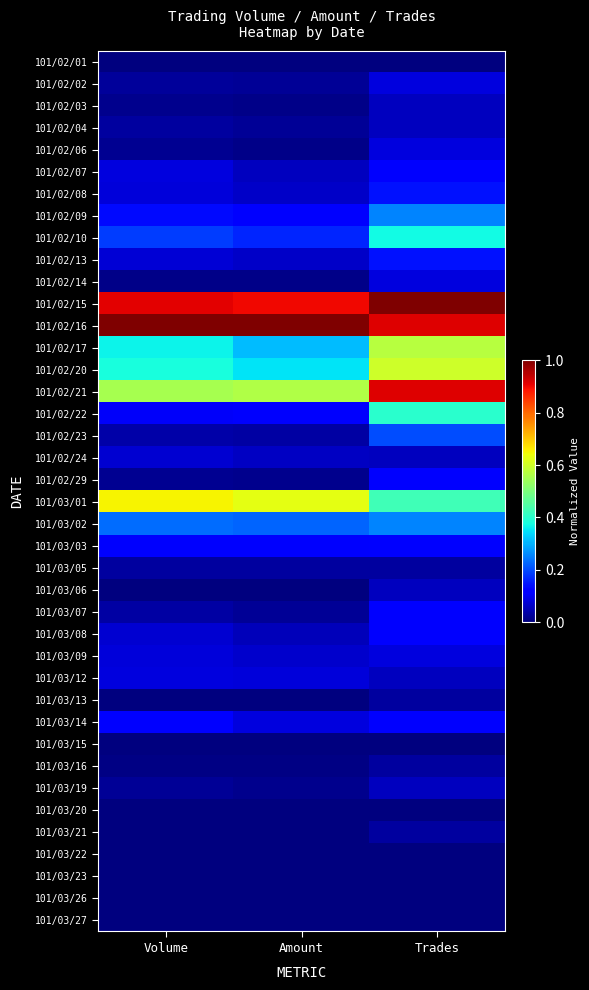

What is the spread (max minus min) of values at Trades?

1.0